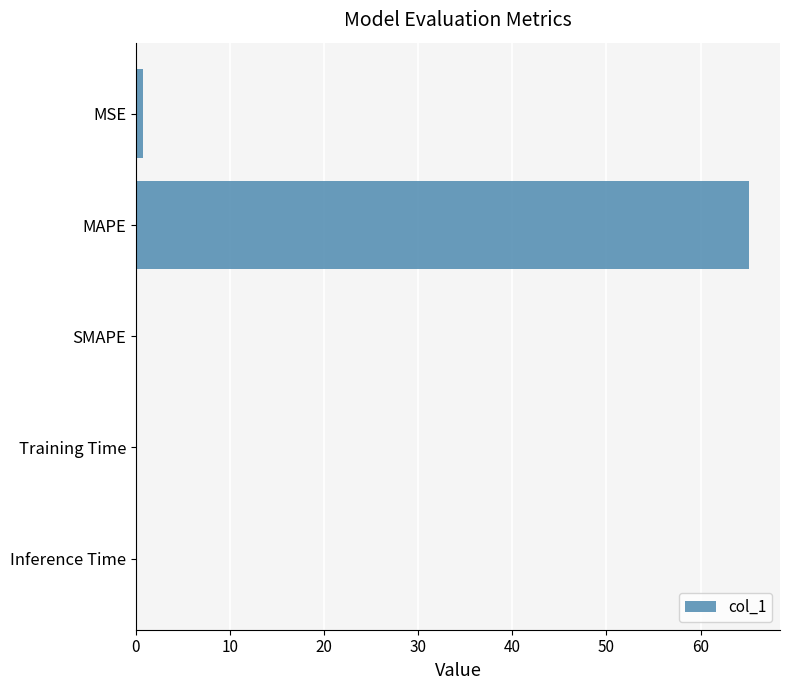

The value at SMAPE is -28.7. True or false?

False